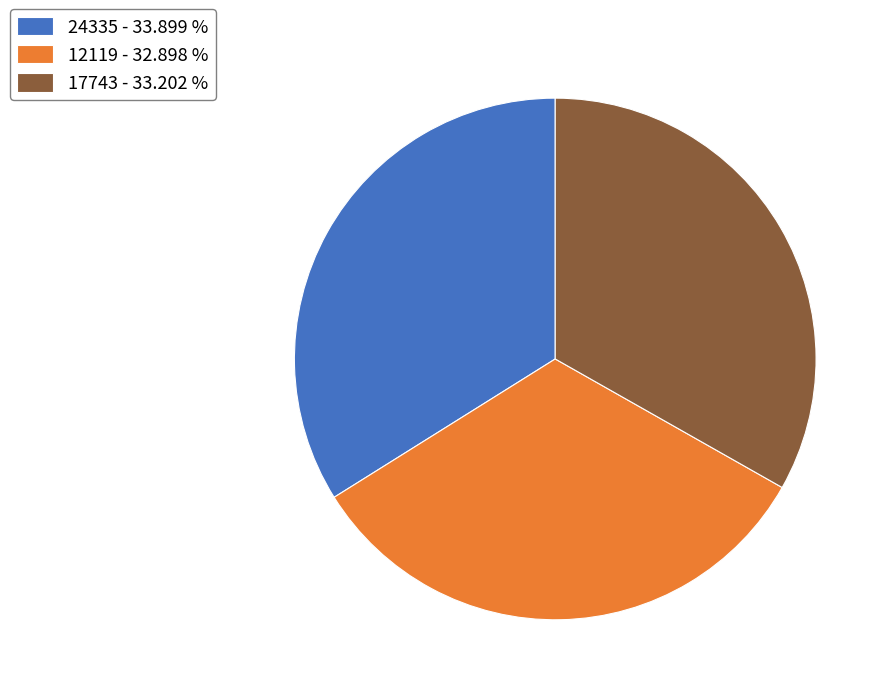

True or false: 12119 accounts for 27% of the total.

False